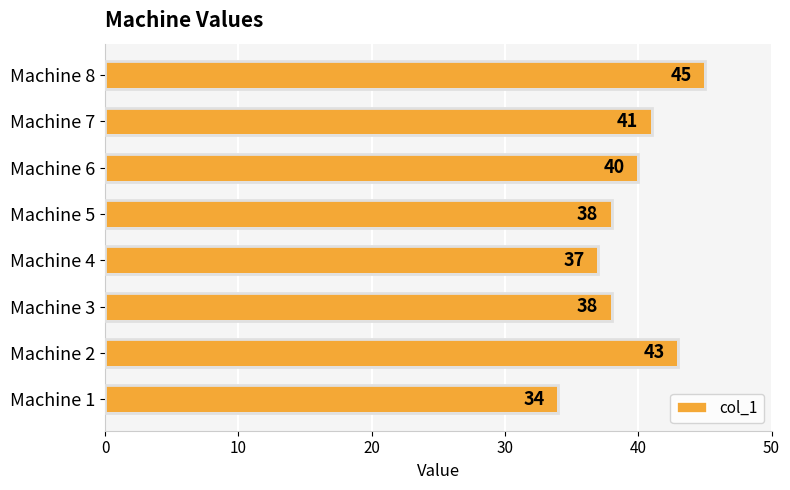

What is the sum of the values at Machine 2 and Machine 5?

81